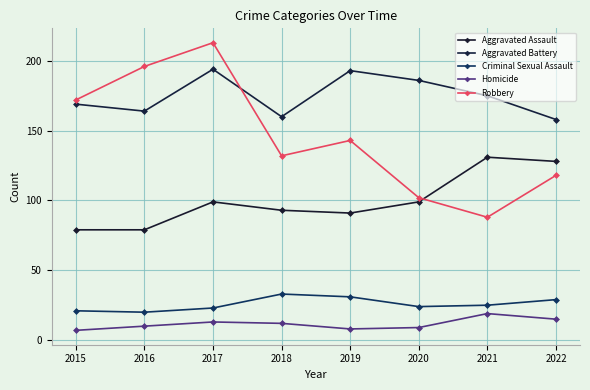

How many lines are shown in the chart?

5